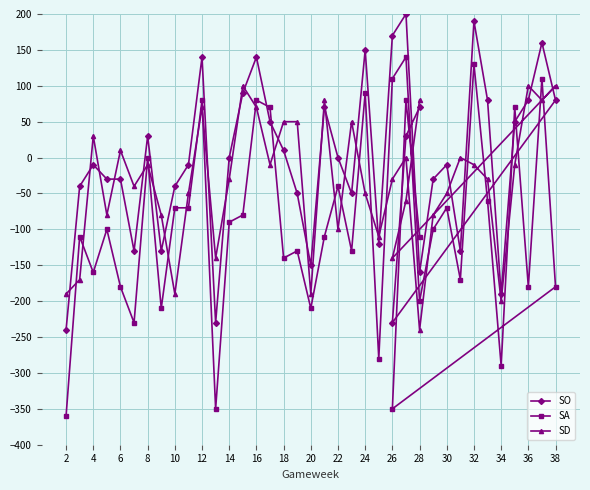

Does the chart have visible grid lines?

Yes